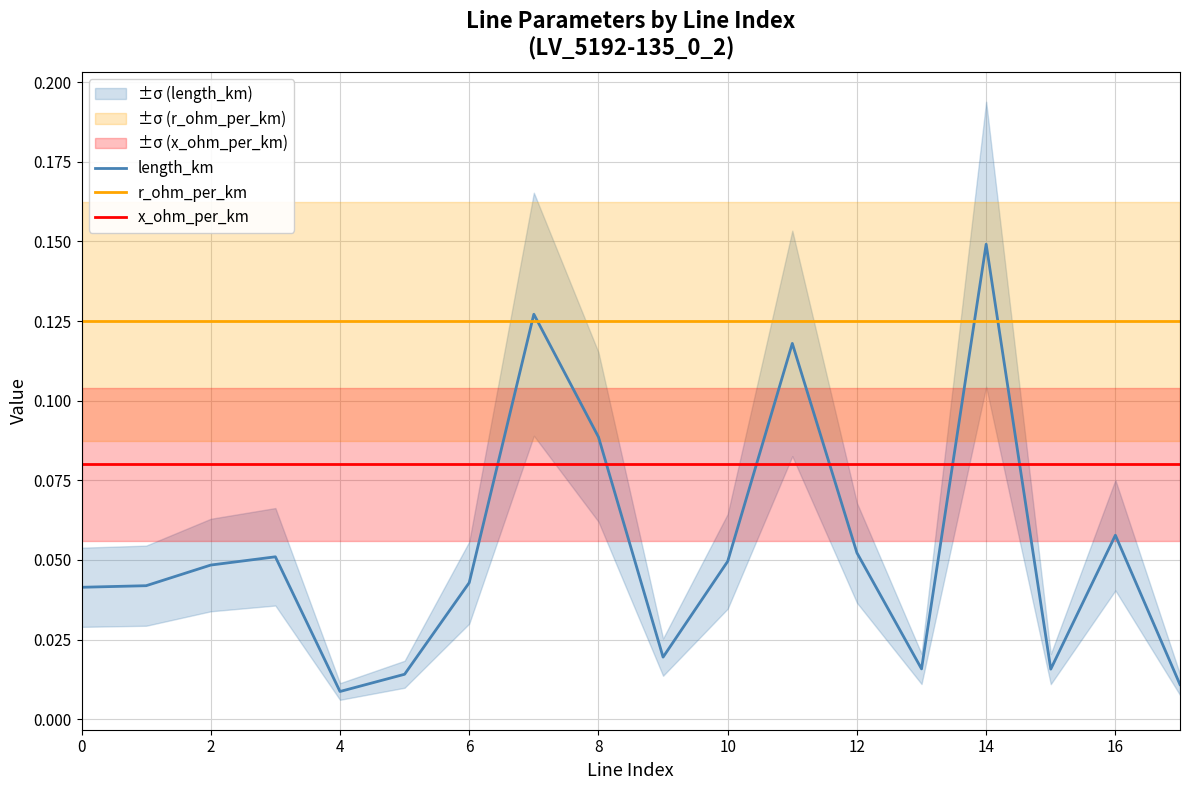

The r_ohm_per_km series shows 0.0 at 10. True or false?

False